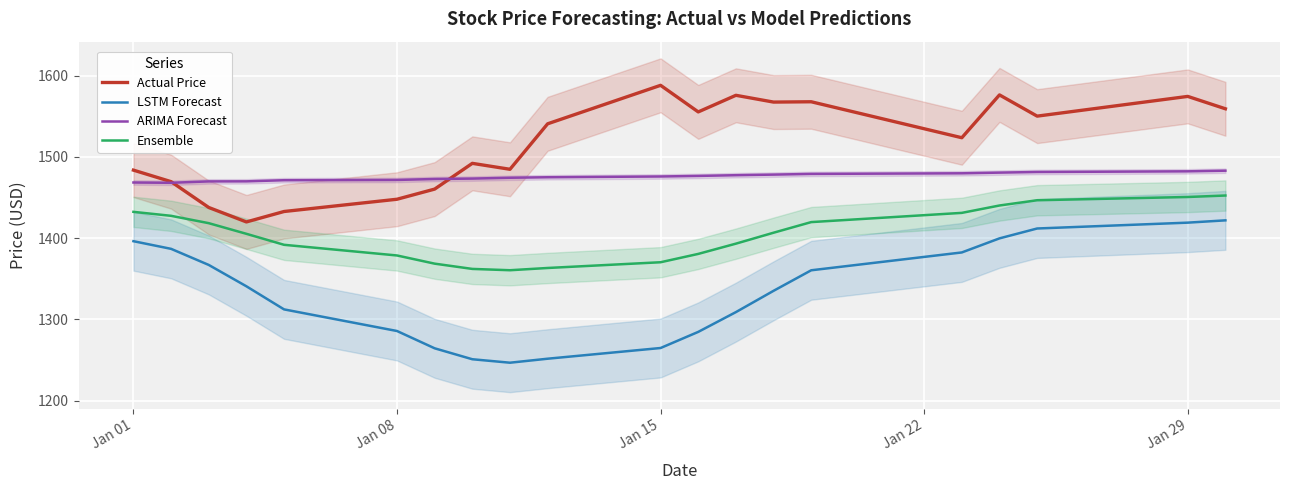

True or false: Ensemble and Actual Price intersect in this chart.

False